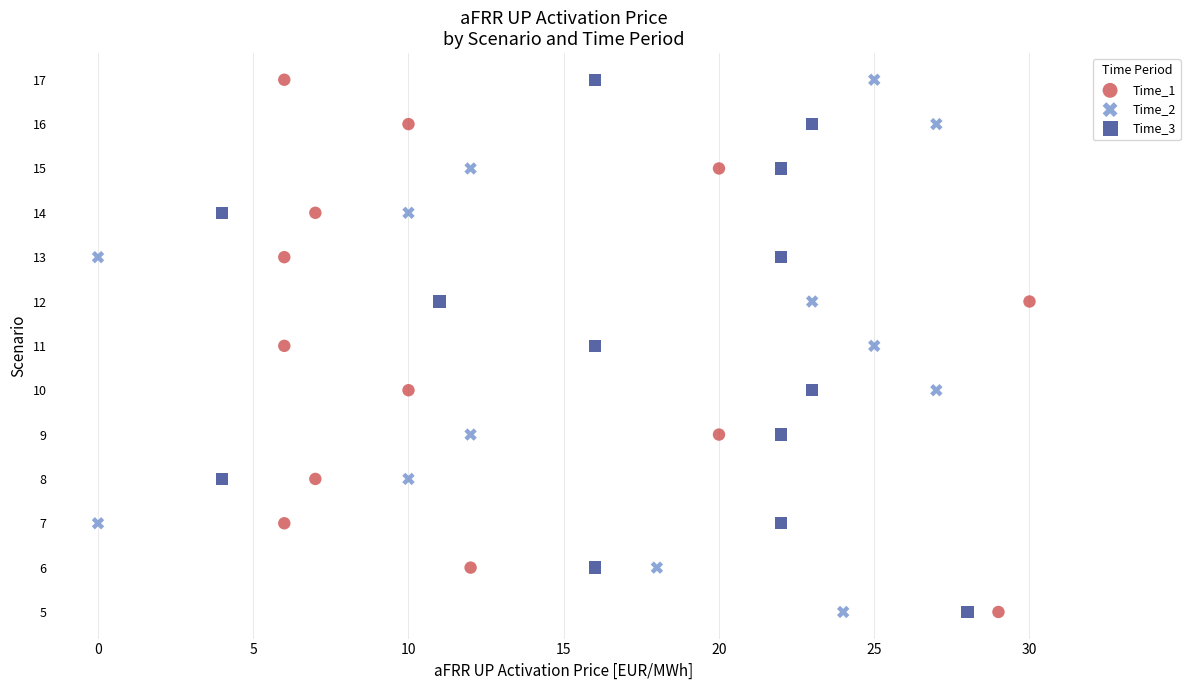

What are all the series names shown in the legend?

Time_1, Time_2, Time_3